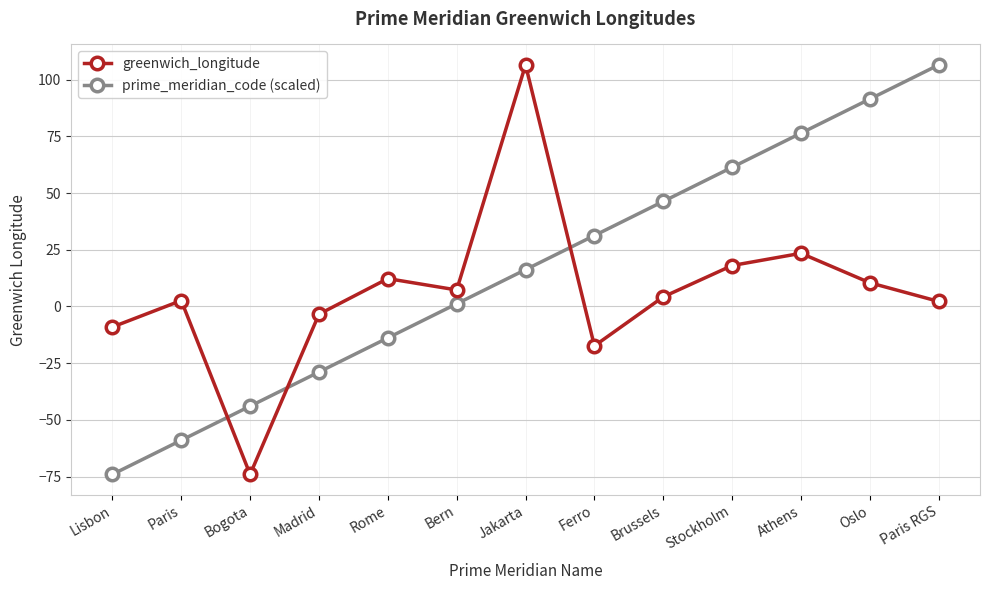

True or false: greenwich_longitude has more than 2 interior local peaks.

True